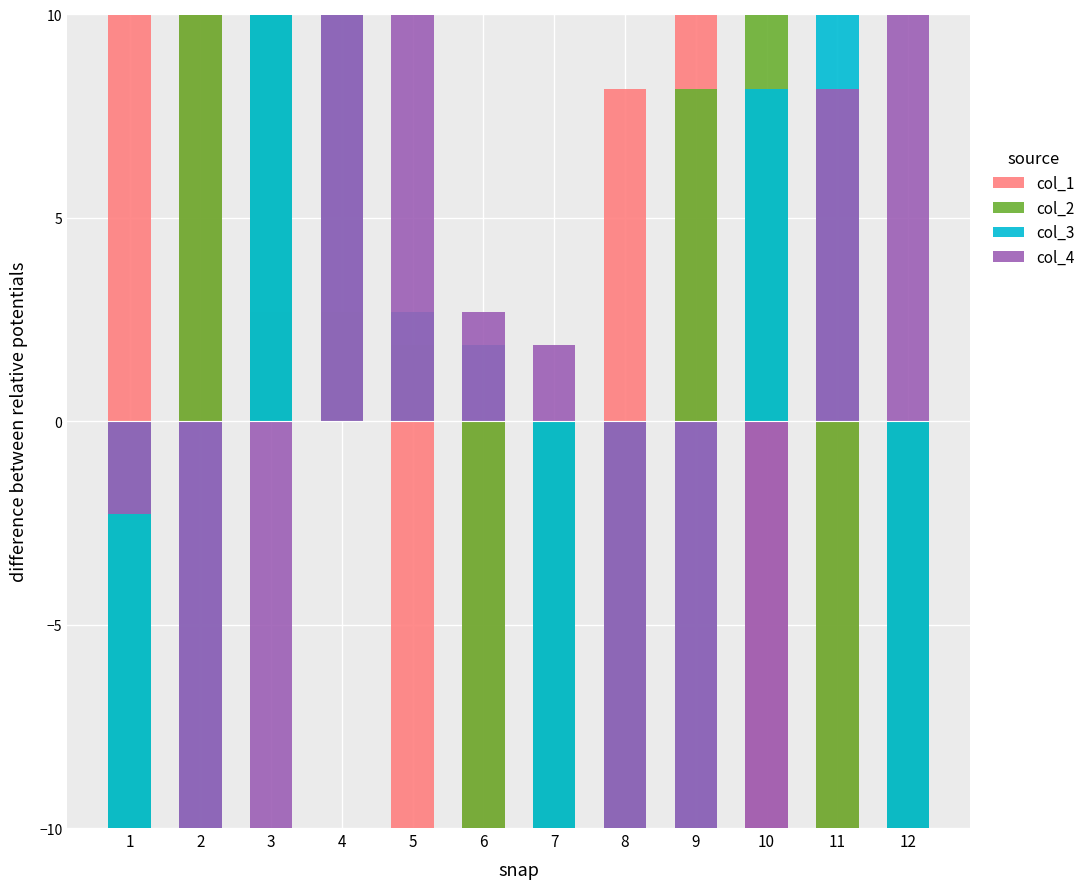

Is the value of col_2 at 6 greater than the value of col_3 at 9?

No